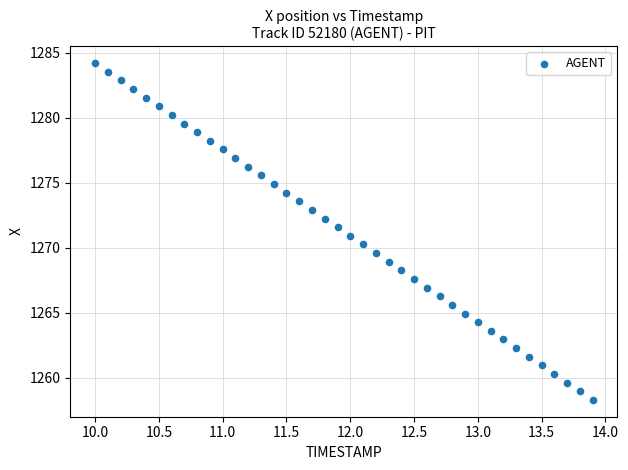

What is the range of X values (max minus min)?

3.9